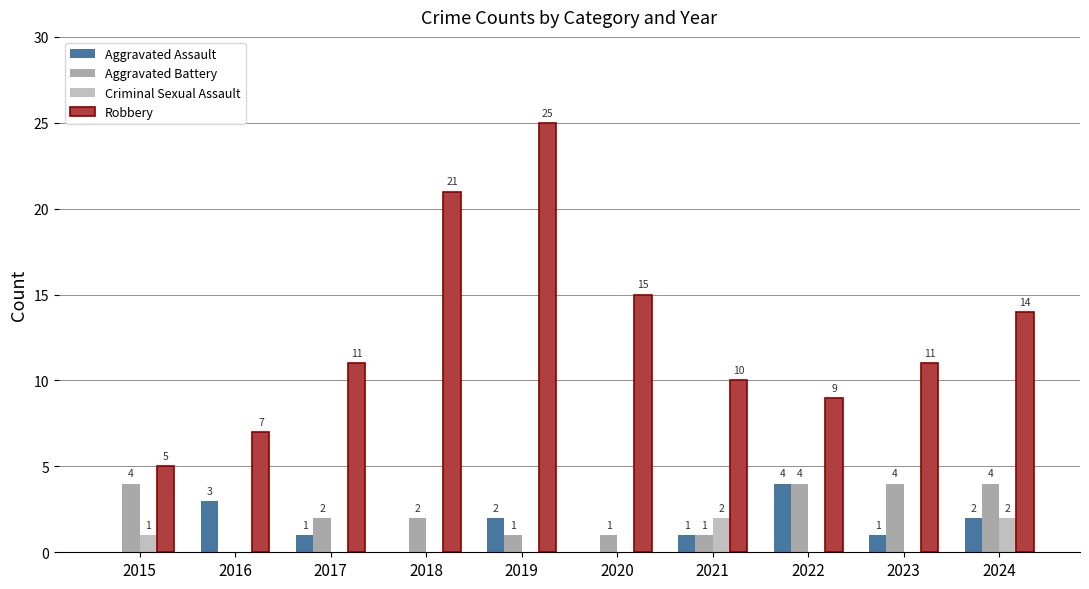

What is the total value across all series at 2016?

10